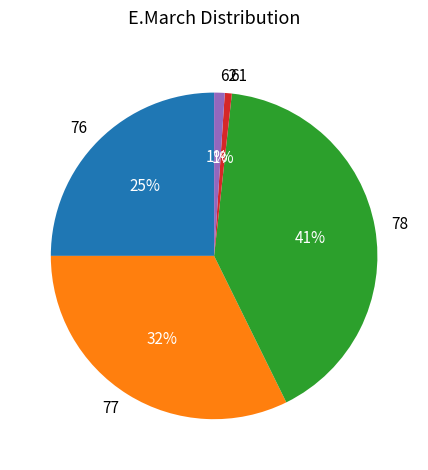

Is it true that 78 is 34% of the pie?

False